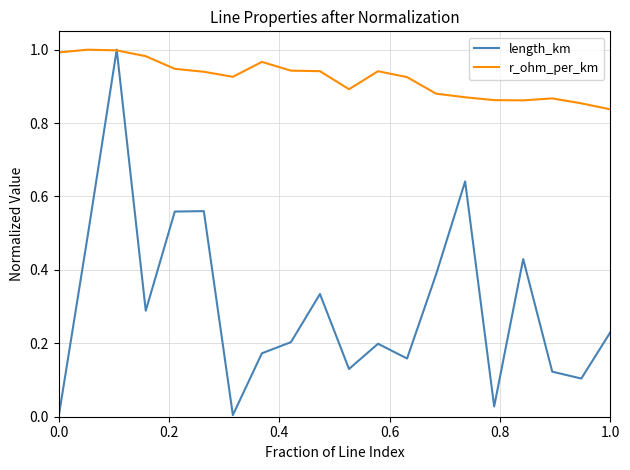

Rank the series by their average value, from lowest to highest.

length_km, r_ohm_per_km